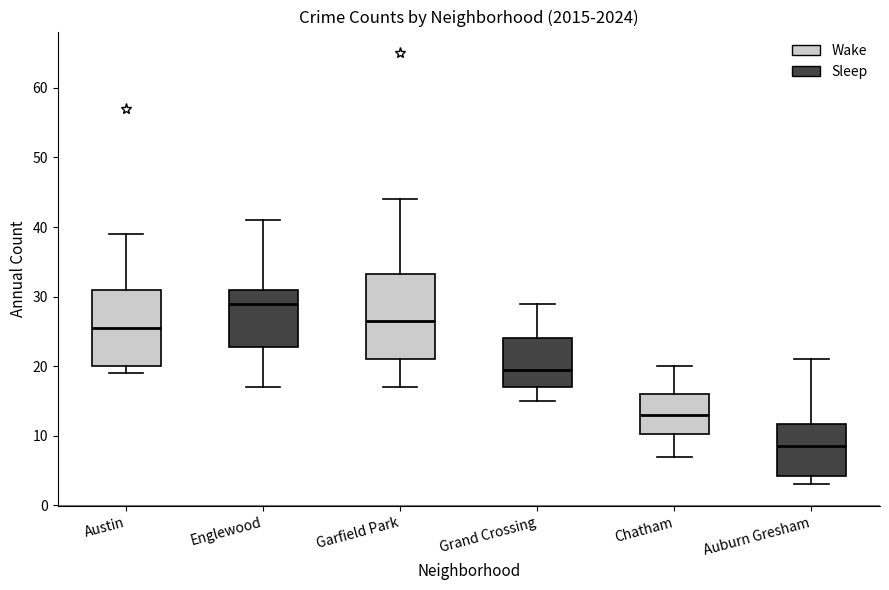

Reading left to right, read every box against the y-axis: the position of its median line, the range the box covers, and the ends of its whiskers. The values are not printed on the chart, so give them approximately, as read against the axis.

Austin: median 26, box 20 to 31, whiskers 19 to 39
Englewood: median 29, box 23 to 31, whiskers 17 to 41
Garfield Park: median 27, box 21 to 33, whiskers 17 to 44
Grand Crossing: median 20, box 17 to 24, whiskers 15 to 29
Chatham: median 13, box 10 to 16, whiskers 7 to 20
Auburn Gresham: median 9, box 4 to 12, whiskers 3 to 21